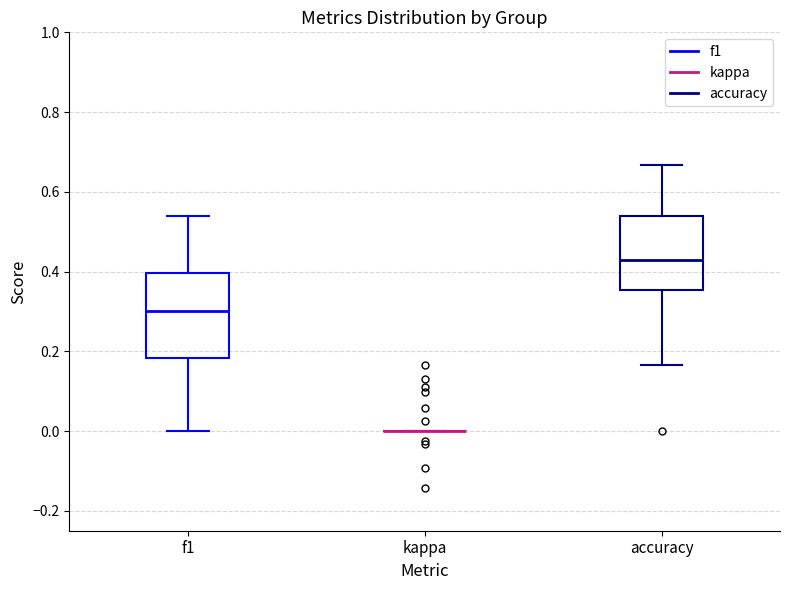

Comparing the boxes themselves (not the whiskers), which one is the tallest?

f1